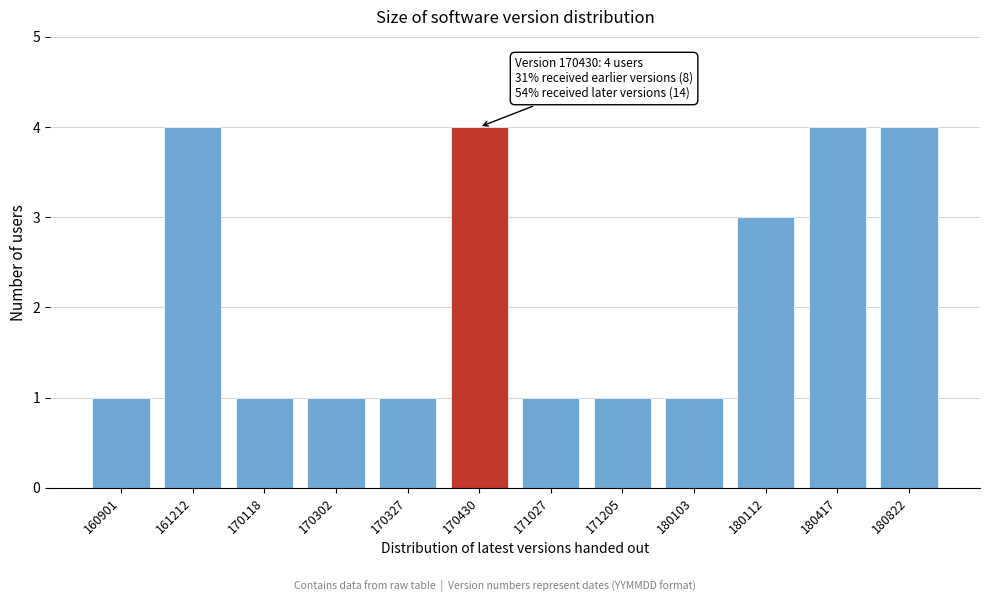

Reading left to right, what are all the values shown in this chart?

1	4	1	1	1	4	1	1	1	3	4	4